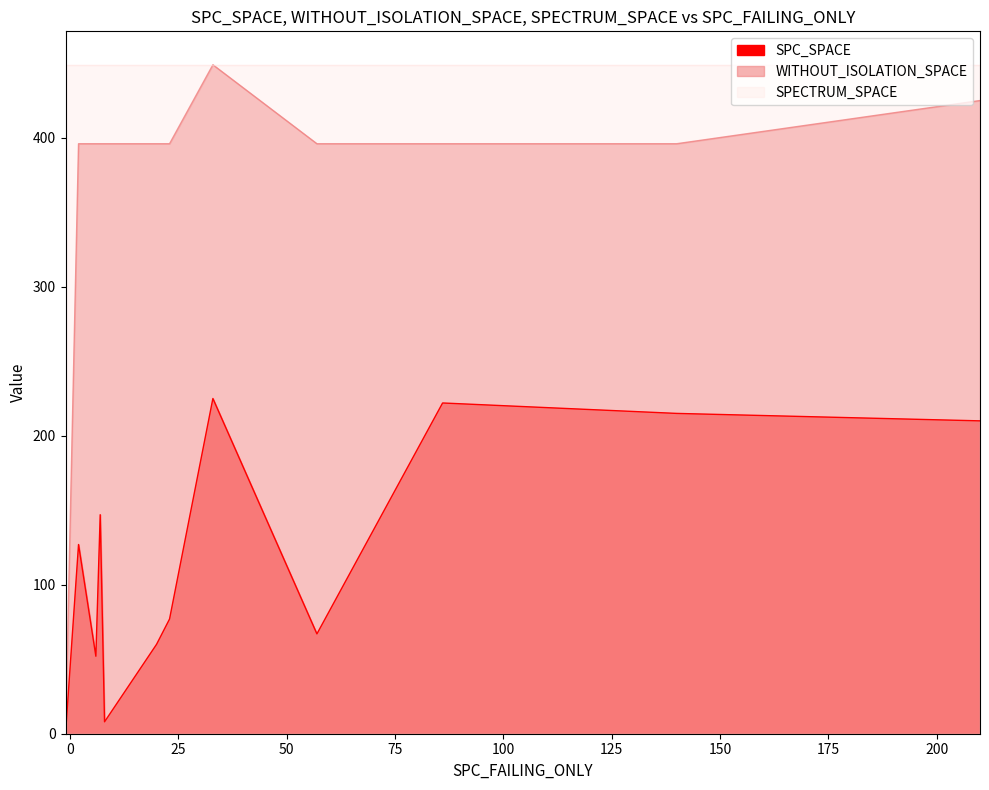

The SPECTRUM_SPACE series shows 757 at 2. True or false?

False